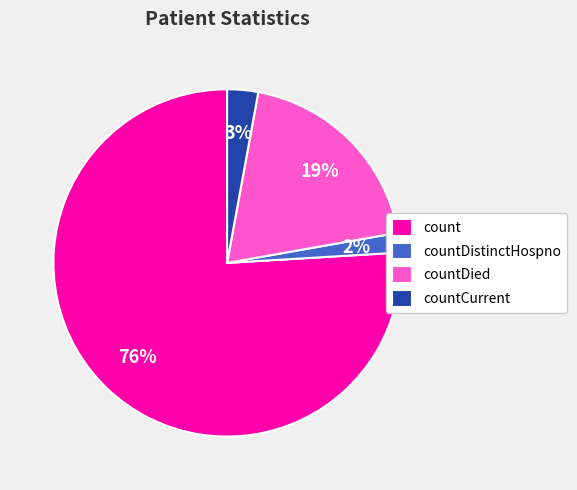

Does count account for over 50% of the chart?

Yes